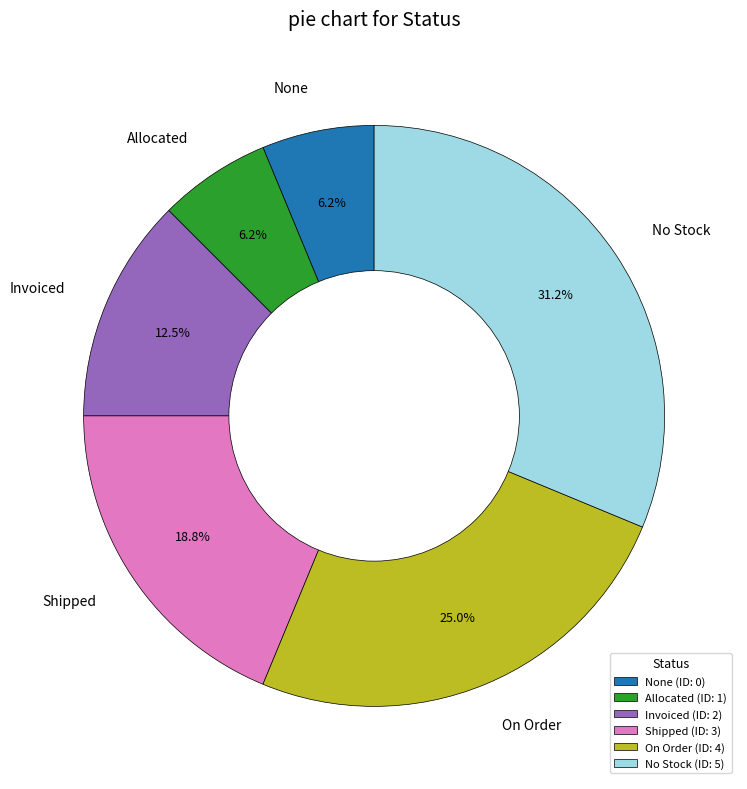

Count the number of slices in the pie.

6